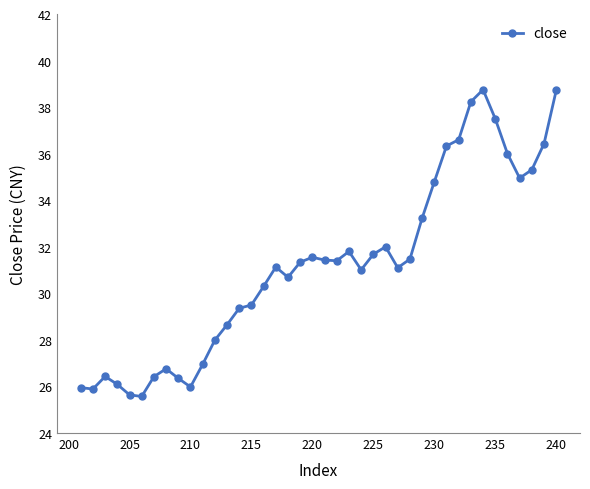

True or false: the data shows 34.8 at 230.

True